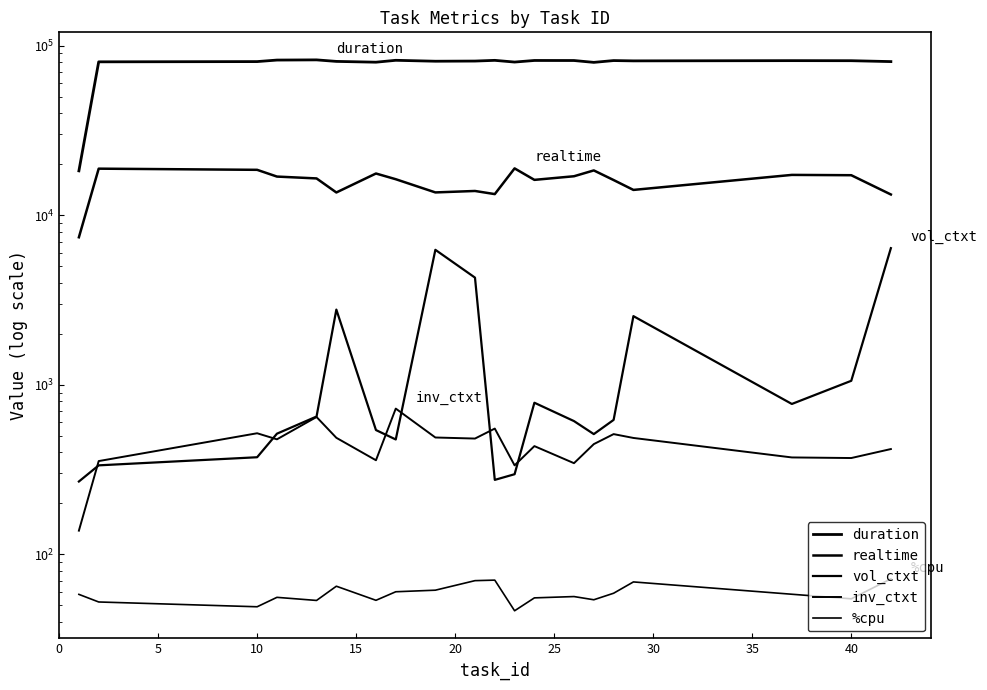

Reading right to left, extract all data points from this chart.

duration: 80557.0	81531.0	81602.0	81341.0	81682.0	79708.0	81739.0	81786.0	80049.0	81925.0	81140.0	80953.0	81977.0	79900.0	80764.0	82452.0	82240.0	80561.0	80291.0	18269.0
realtime: 13255.0	17220.0	17294.0	14103.0	16126.0	18379.0	16980.0	16166.0	18891.0	13324.0	13904.0	13632.0	16309.0	17624.0	13623.0	16486.0	16906.0	18527.0	18822.0	7414.0
vol_ctxt: 6396.0	1056.0	771.0	2541.0	621.0	512.0	611.0	784.0	297.0	275.0	4287.0	6253.0	476.0	541.0	2777.0	650.0	515.0	374.0	335.0	269.0
inv_ctxt: 418.0	370.0	373.0	486.0	512.0	447.0	345.0	435.0	335.0	552.0	482.0	489.0	724.0	359.0	487.0	646.0	477.0	518.0	355.0	138.0
%cpu: 71.7	54.7	58.2	68.8	59.0	54.0	56.4	55.4	46.5	70.5	70.0	61.5	60.2	53.6	64.9	53.5	55.8	49.1	52.4	58.1